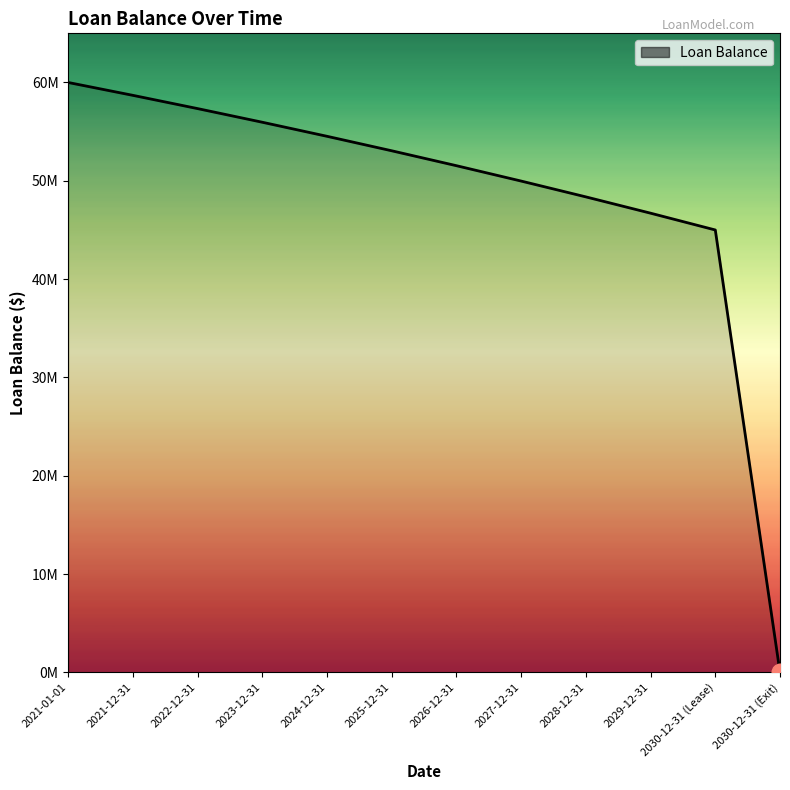

True or false: the data has more than 0 interior local peaks.

False